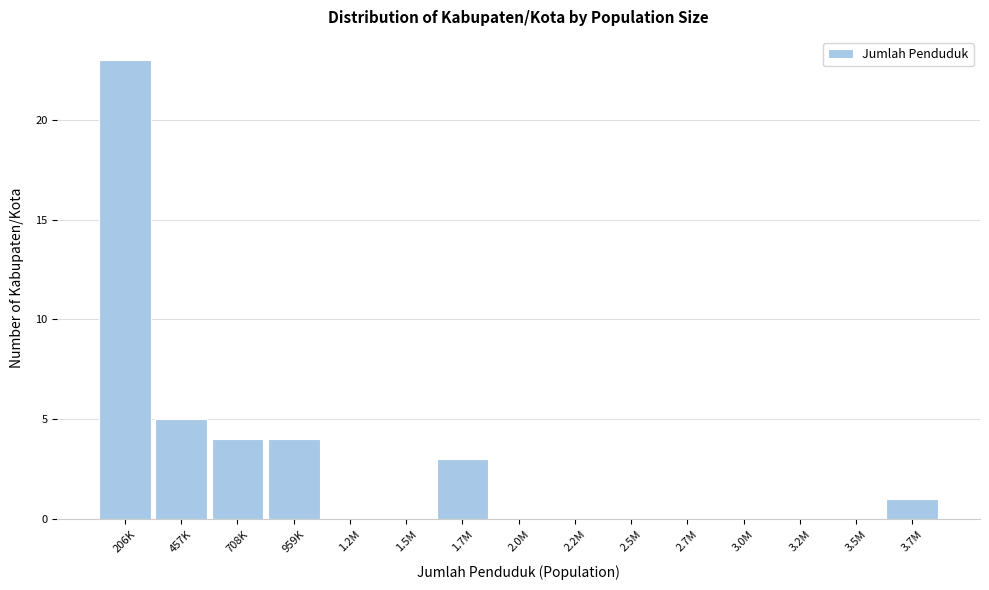

At which label is the value closest to 11?

457K